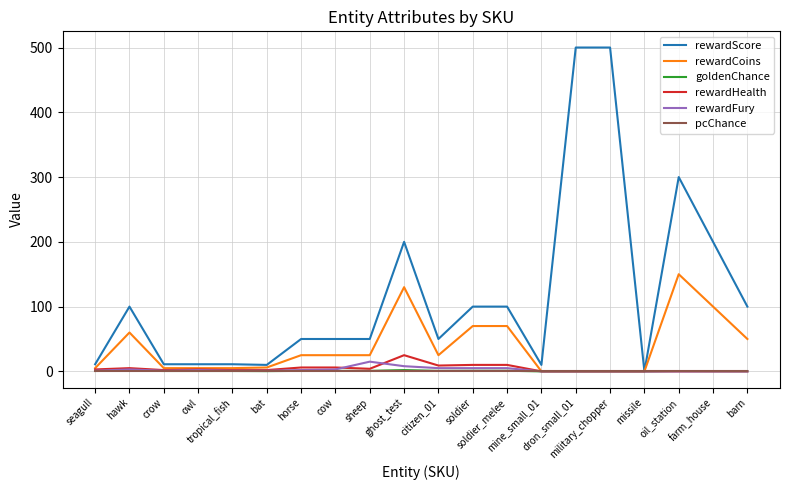

What is the sum of the goldenChance values at soldier_melee and tropical_fish?

1.6